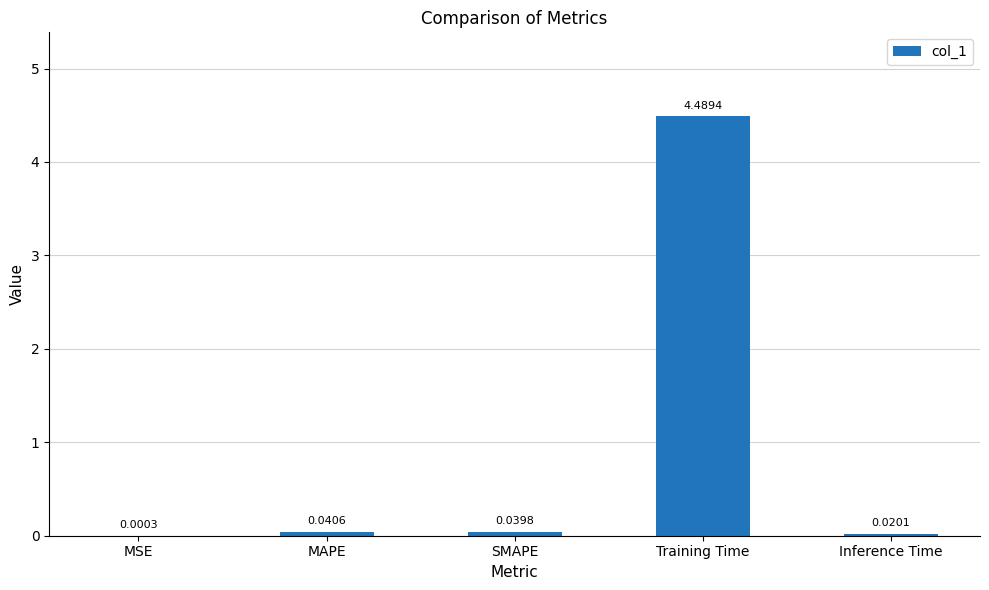

How many data points does each series have?

5